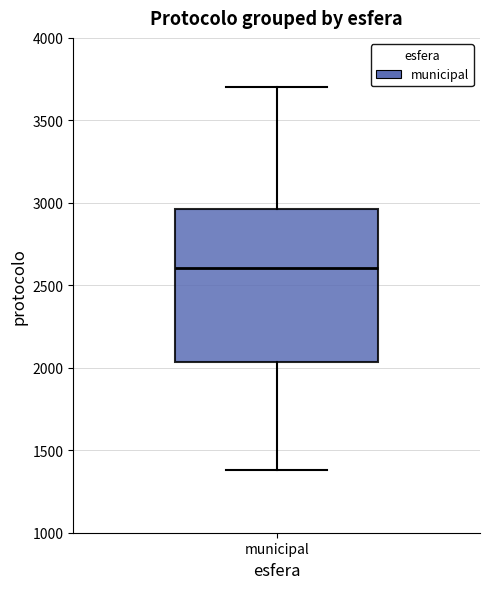

Transcribe this box plot: give where the median line is, the range the box spans, and where the two whiskers end, as read against the y-axis. The values are not printed on the chart, so give them approximately, as read against the axis.

median 2600, box 2050 to 2950, whiskers 1400 to 3700